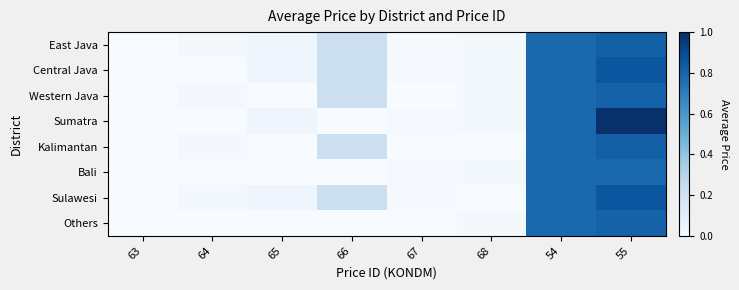

Which has a higher value, 66 or 54?

54